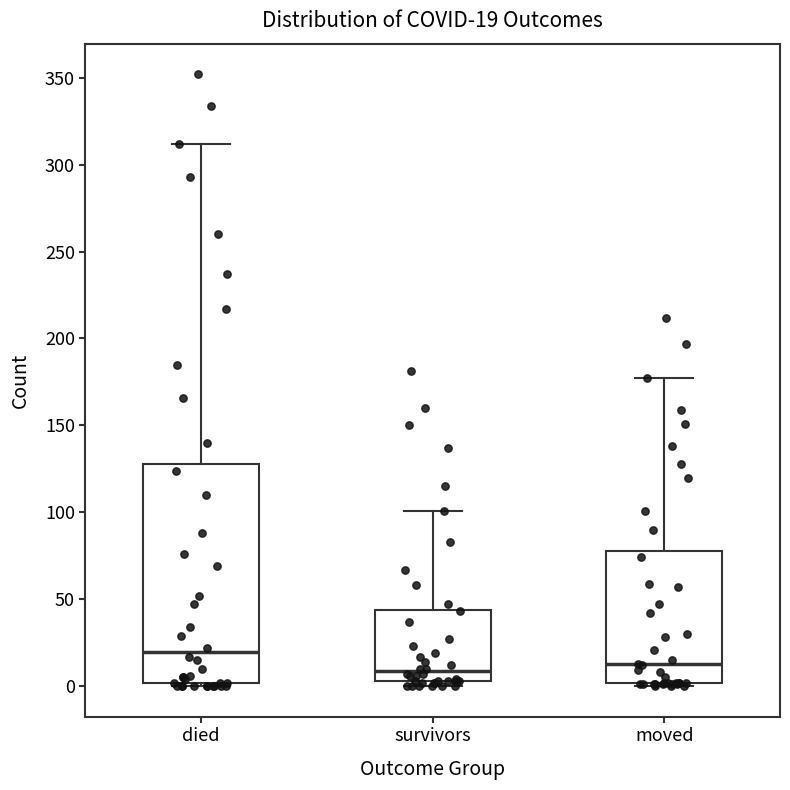

Which box is the tallest, from its lower edge to its upper edge?

died